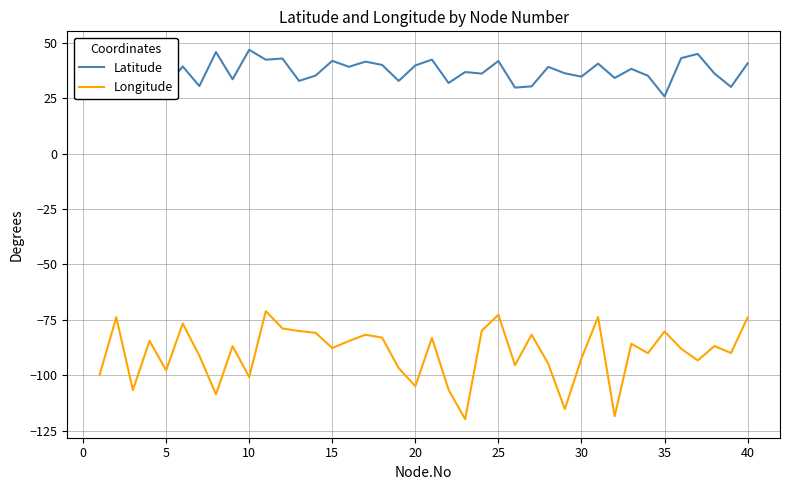

What are all the series names shown in the legend?

Latitude, Longitude